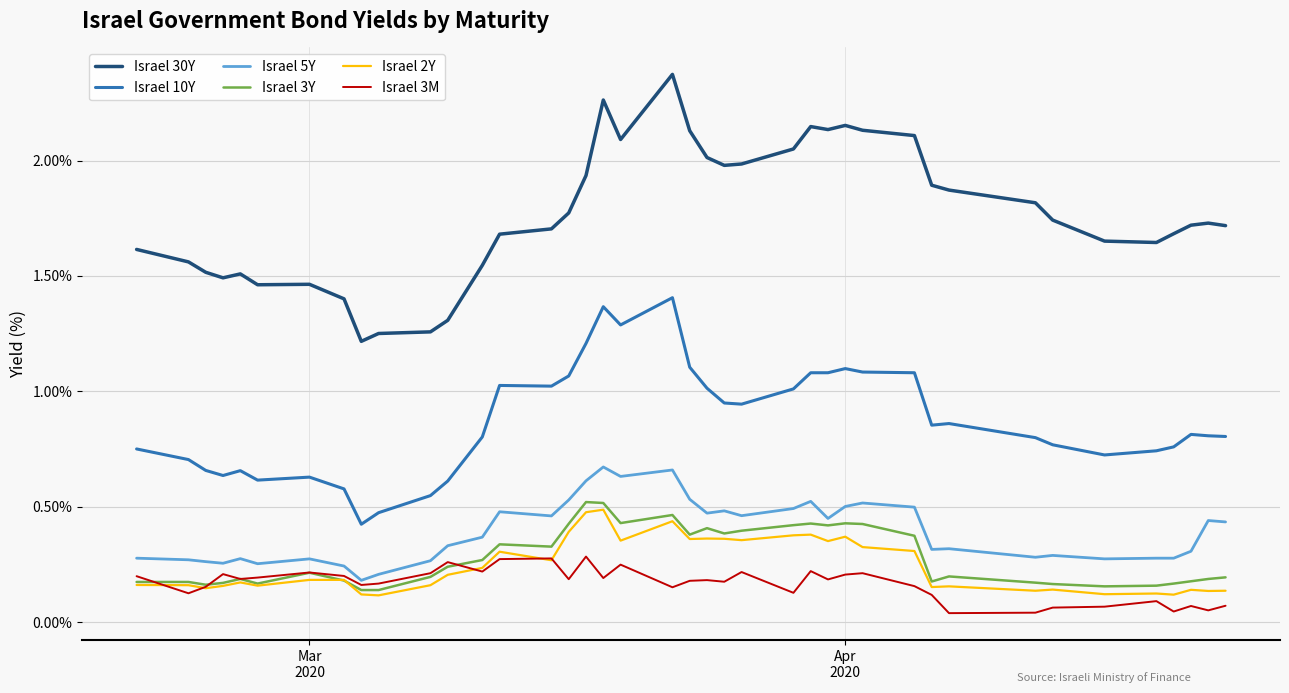

True or false: Israel 3M has more than 0 points higher than both neighbors.

True